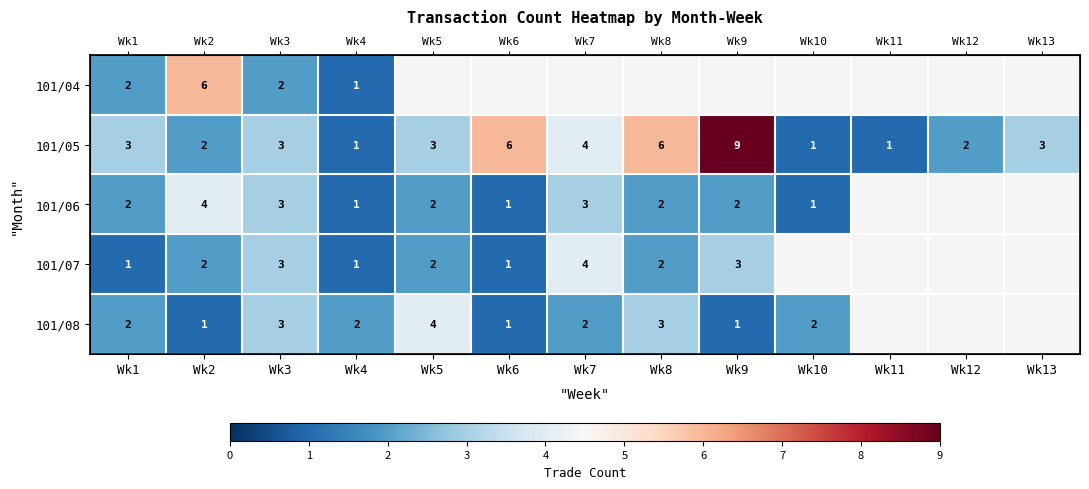

What is the sum of the 101/08 values at Wk5 and Wk10?

6.0